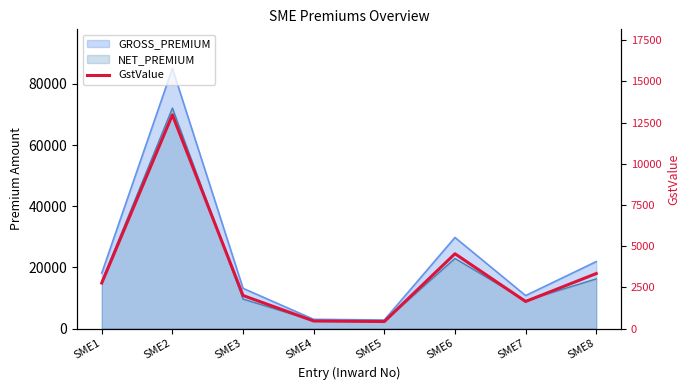

Rank the categories by value from highest to lowest.

SME2, SME6, SME8, SME1, SME3, SME7, SME4, SME5